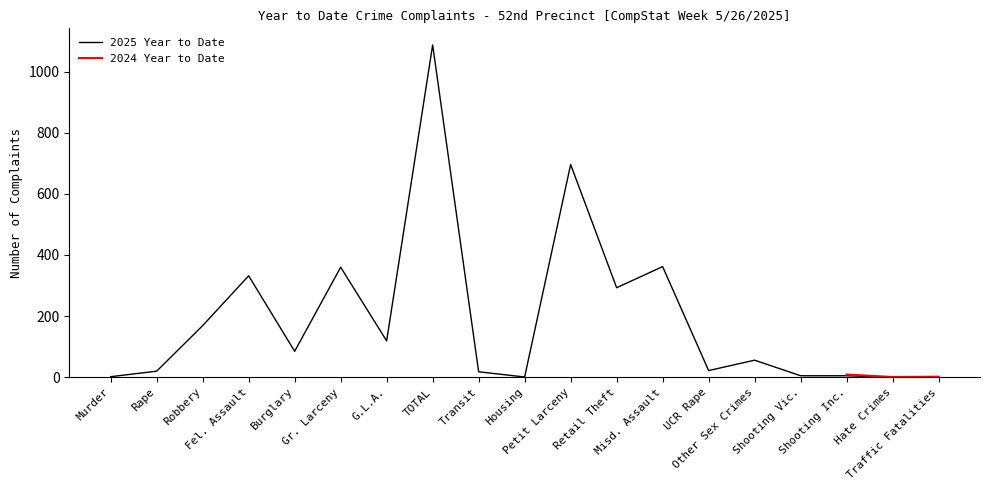

What is the change in value from Misd. Assault to UCR Rape?

-340